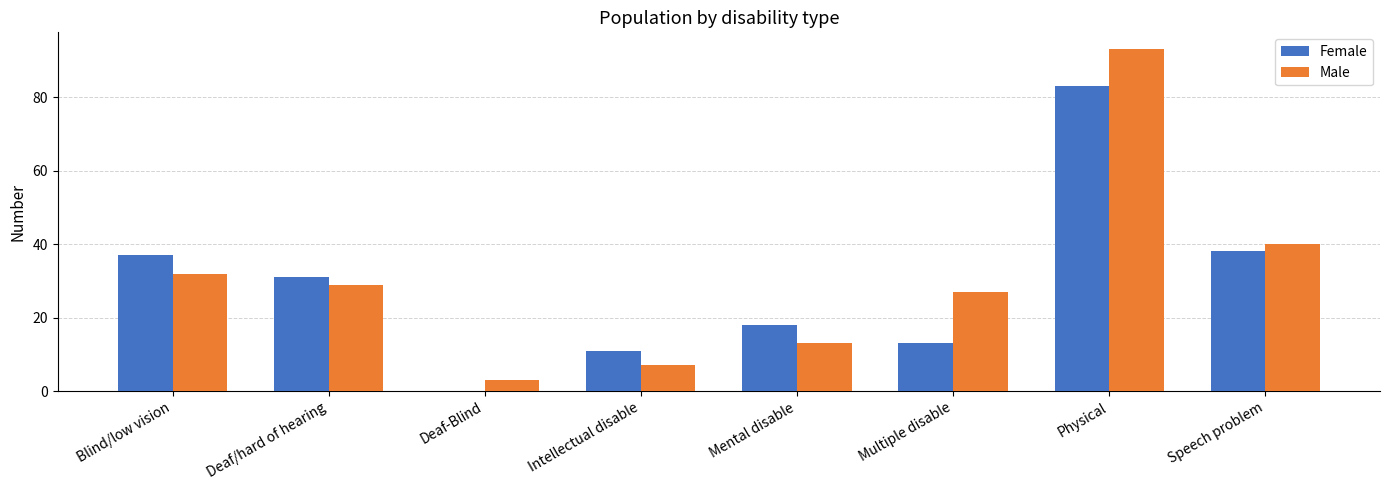

What is the highest value of the Female series?

83